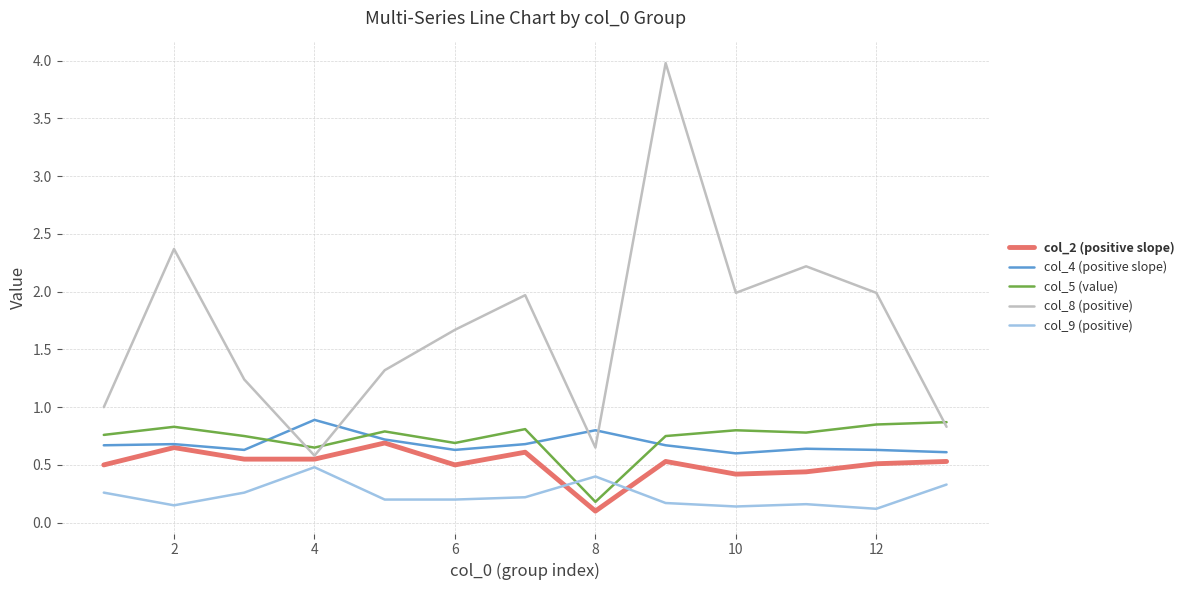

Which series ends up on top after the final intersection of col_5 (value) and col_9 (positive)?

col_5 (value)